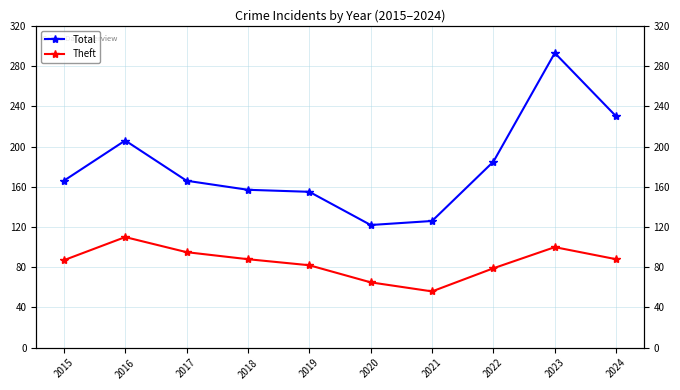

The value of Theft at 2019 is 50. True or false?

False